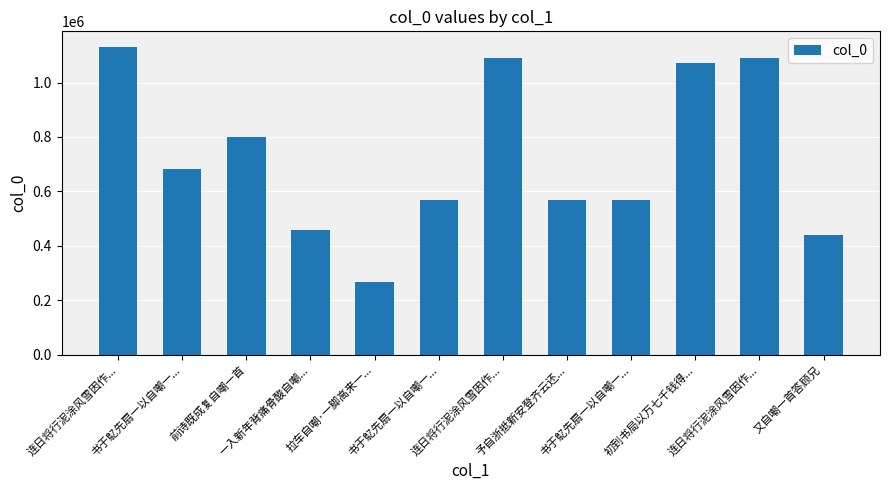

Is it true that the value at 连日将行泥涂风雪因作... is 1930424?

False